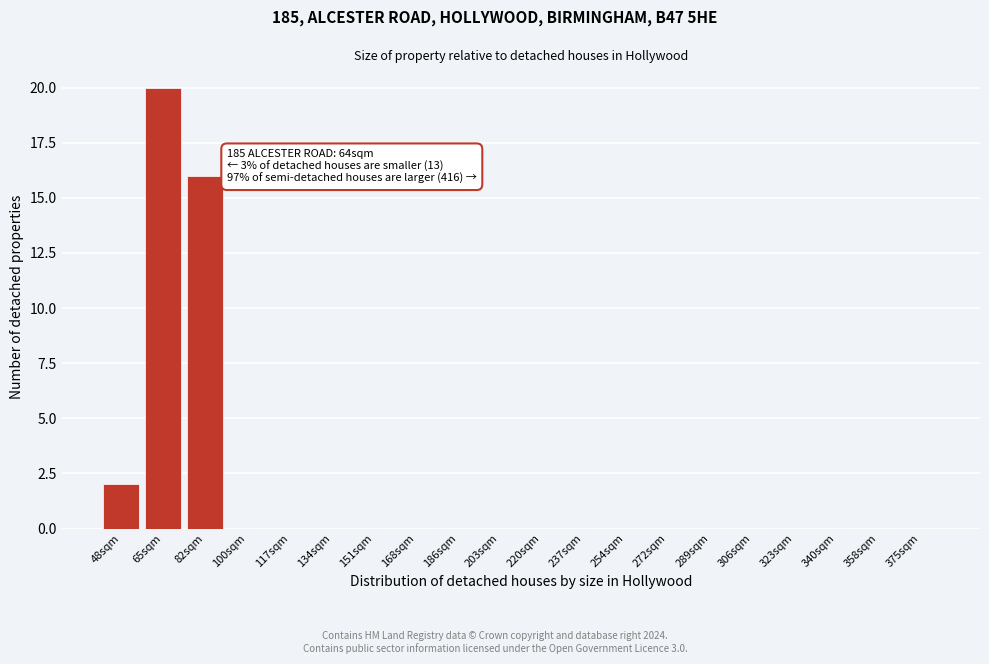

Reading right to left, list all the values displayed in this chart.

375sqm=0	358sqm=0	340sqm=0	323sqm=0	306sqm=0	289sqm=0	272sqm=0	254sqm=0	237sqm=0	220sqm=0	203sqm=0	186sqm=0	168sqm=0	151sqm=0	134sqm=0	117sqm=0	100sqm=0	82sqm=16	65sqm=20	48sqm=2